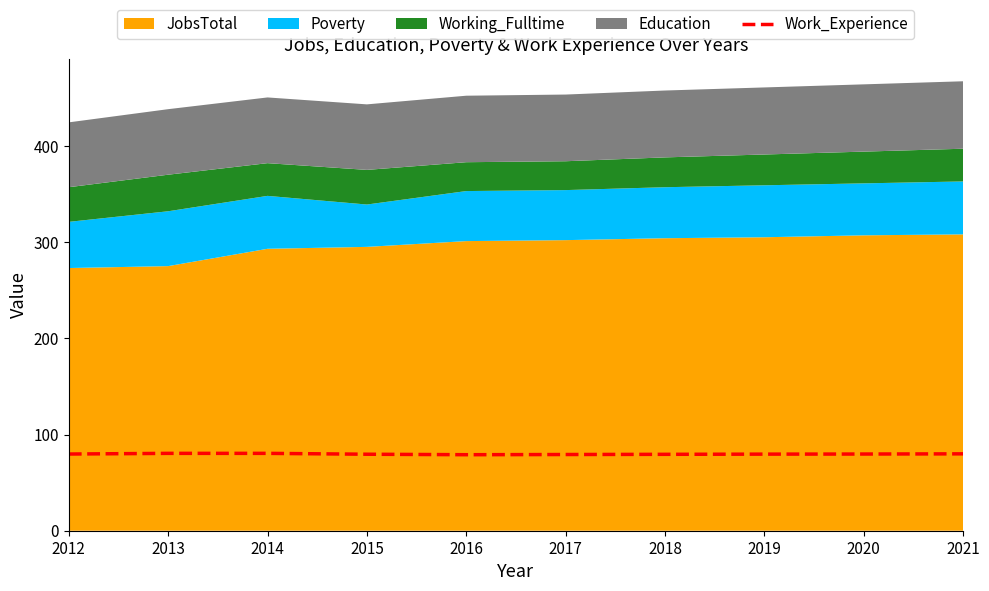

The Work_Experience series shows 79.7 at 2020. True or false?

True